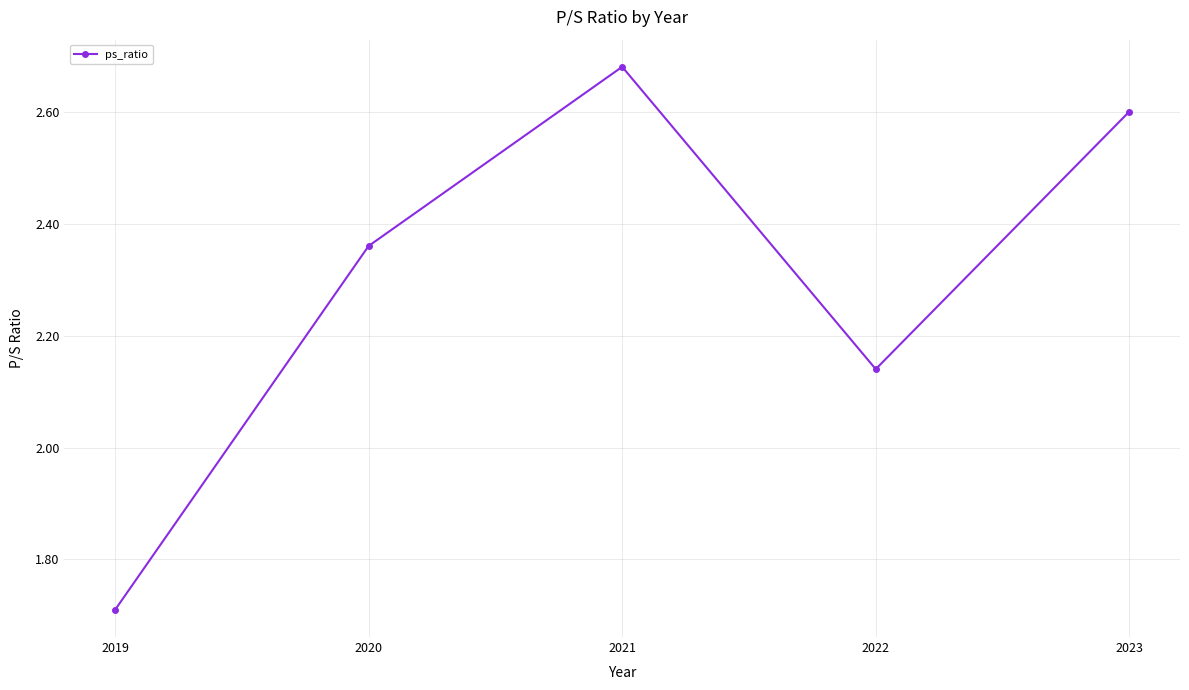

List the labels in order of value, smallest first.

2019, 2022, 2020, 2023, 2021